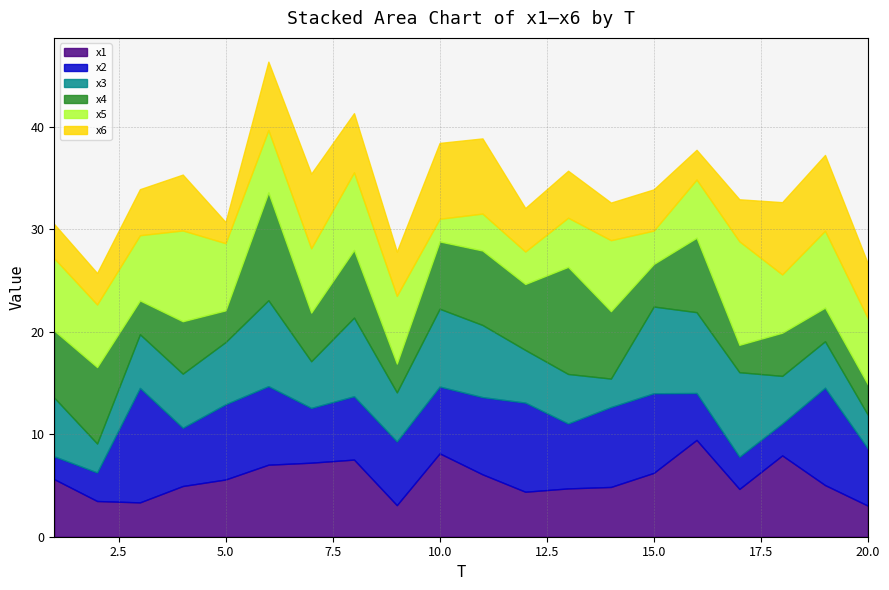

Is it true that x6 equals 4.2 at 12?

True